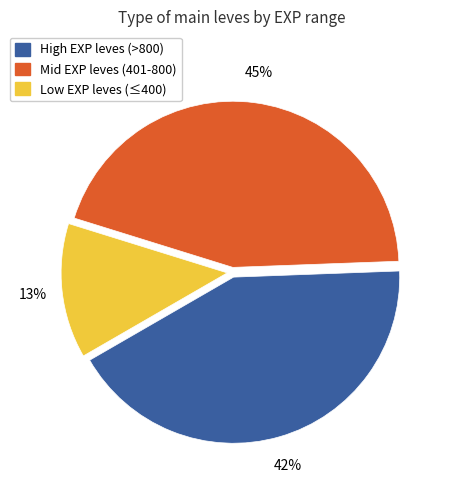

To the nearest percent, what is the average slice percentage?

33%